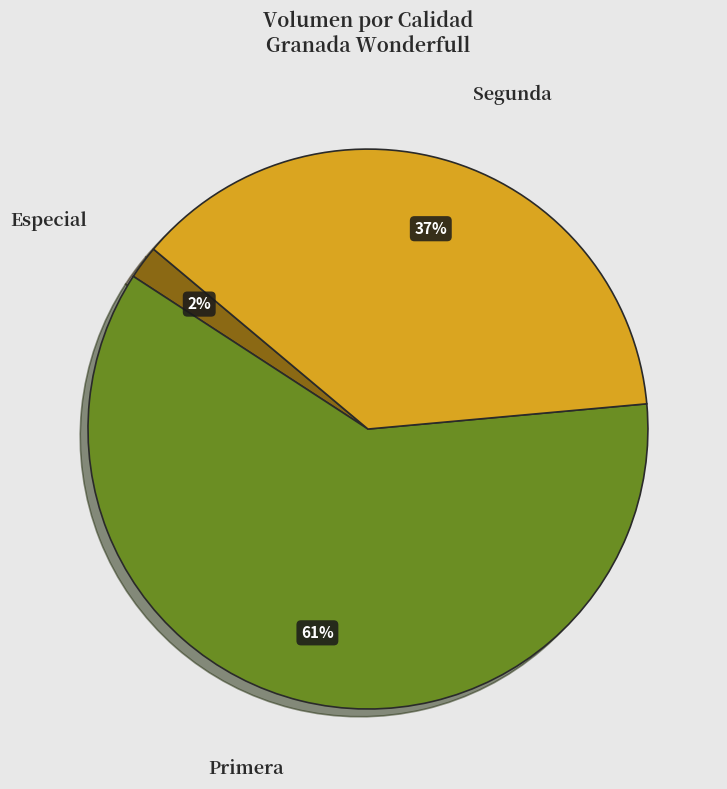

The Especial slice represents 11% of the pie. True or false?

False